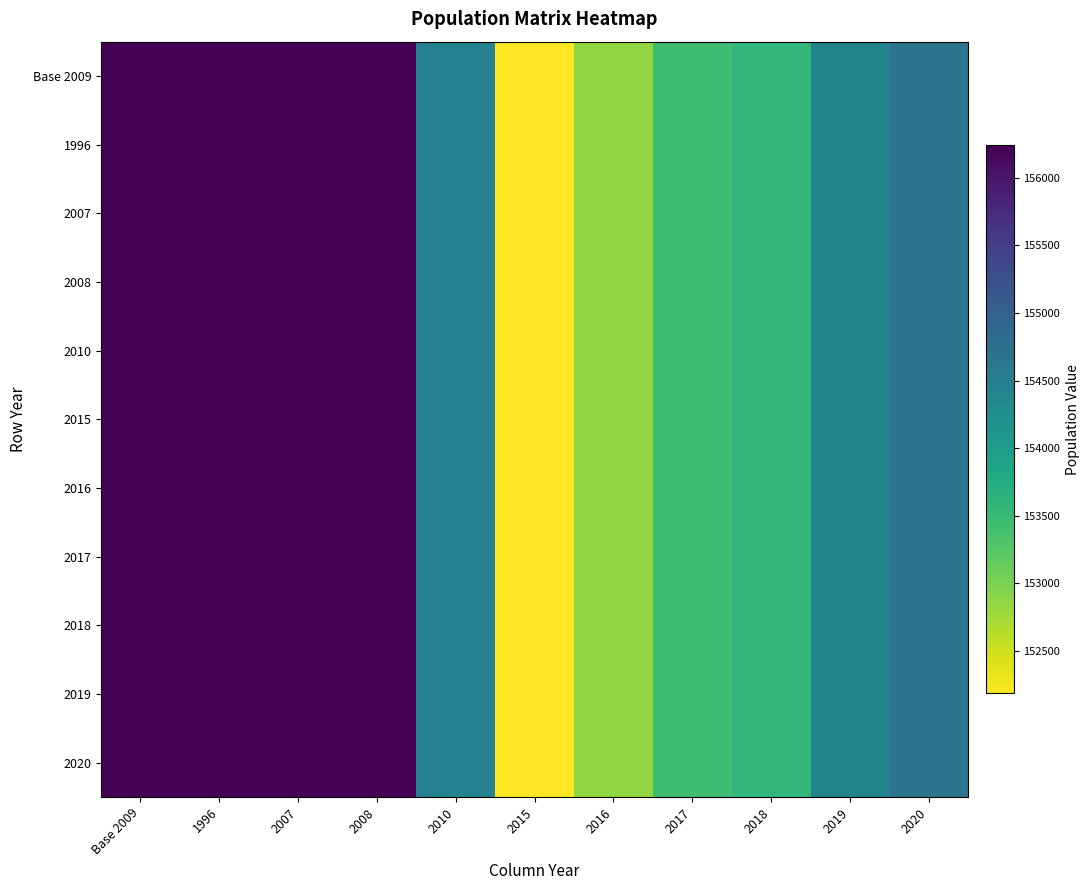

What is the smallest value displayed?

152185.6